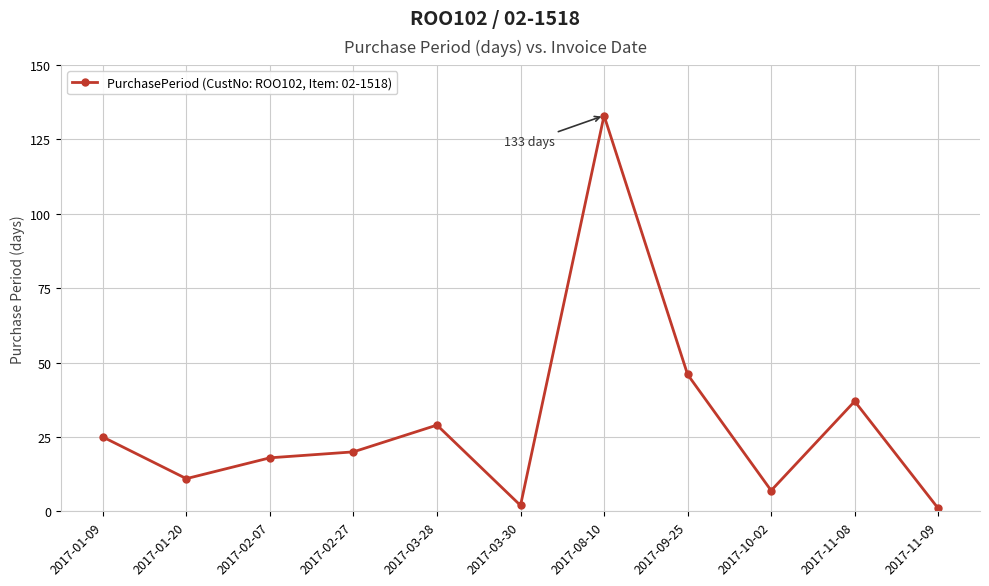

What is the value of the 10th point from the left?

37